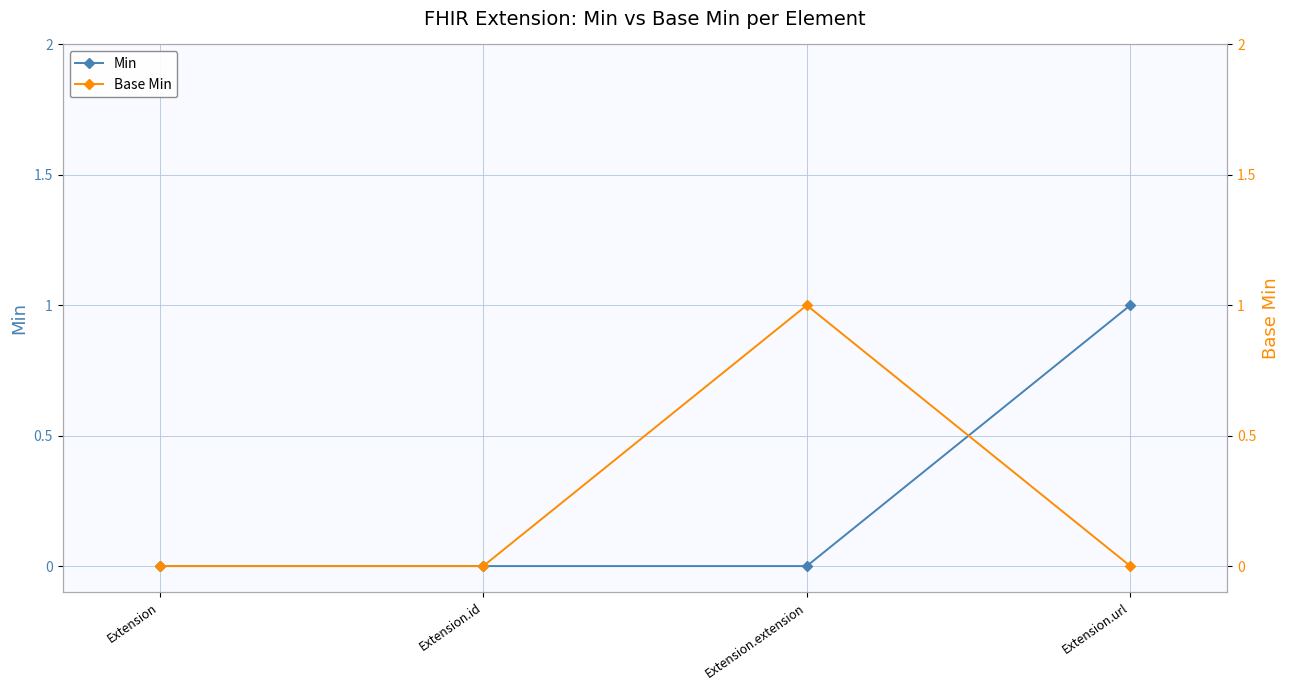

What are all the series names shown in the legend?

Min, Base Min